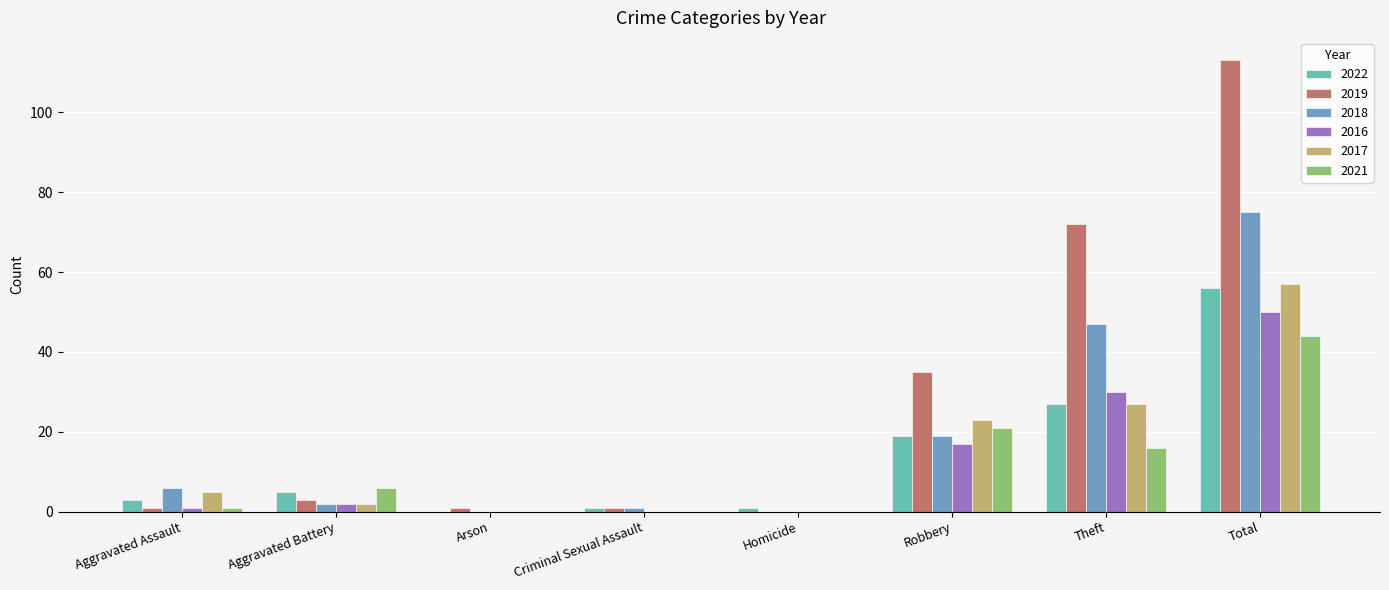

Are the bars grouped side by side (vs. stacked)?

Yes